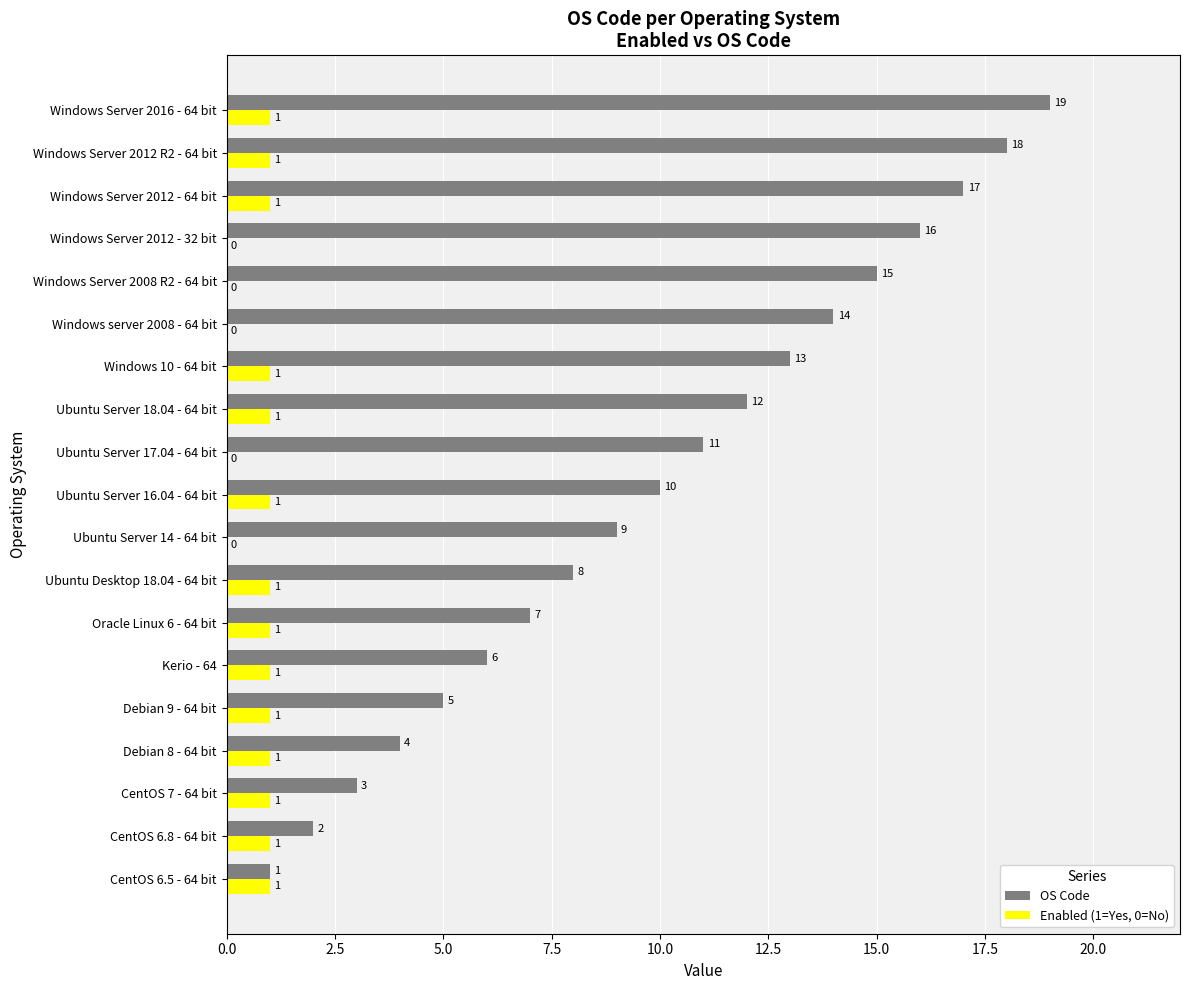

At which label is OS Code closest to 10?

Ubuntu Server 16.04 - 64 bit